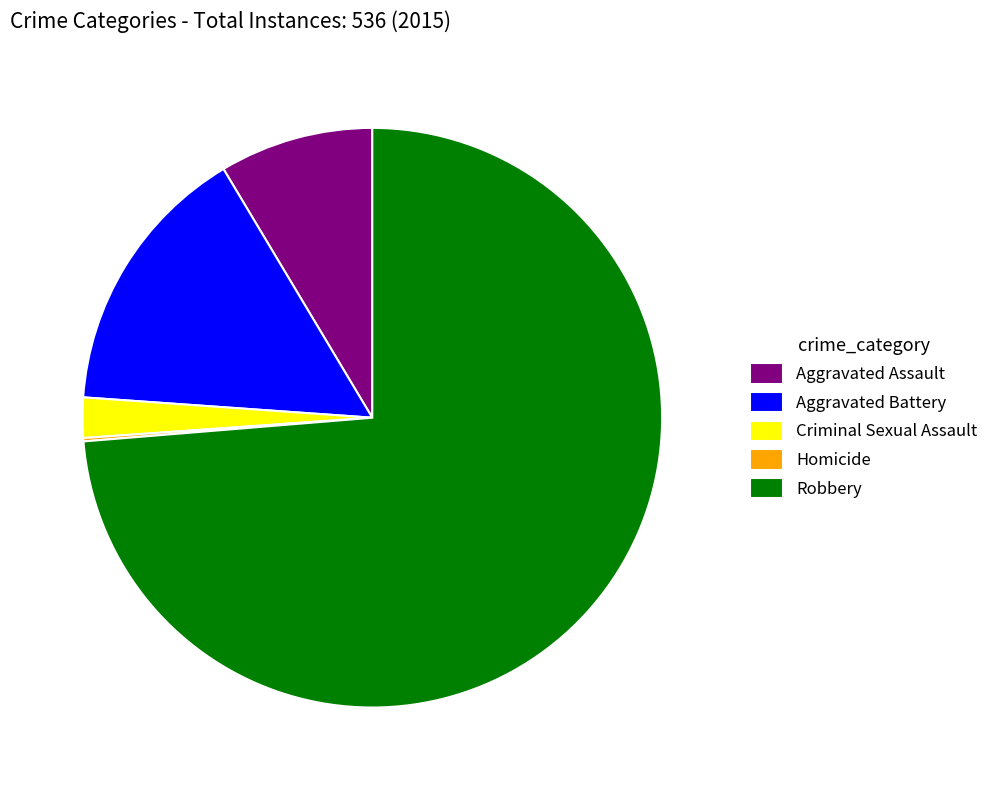

Is it true that Aggravated Battery is 15% of the pie?

True